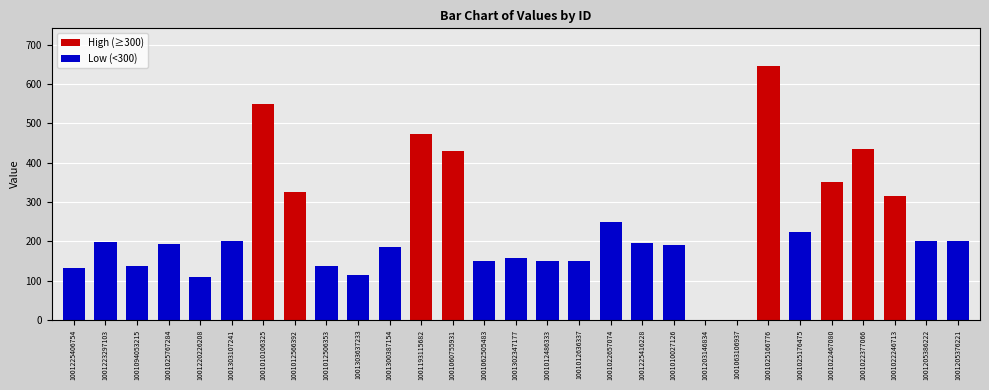

What is the sum of the values at 1001205376221 and 1001012566392?

527